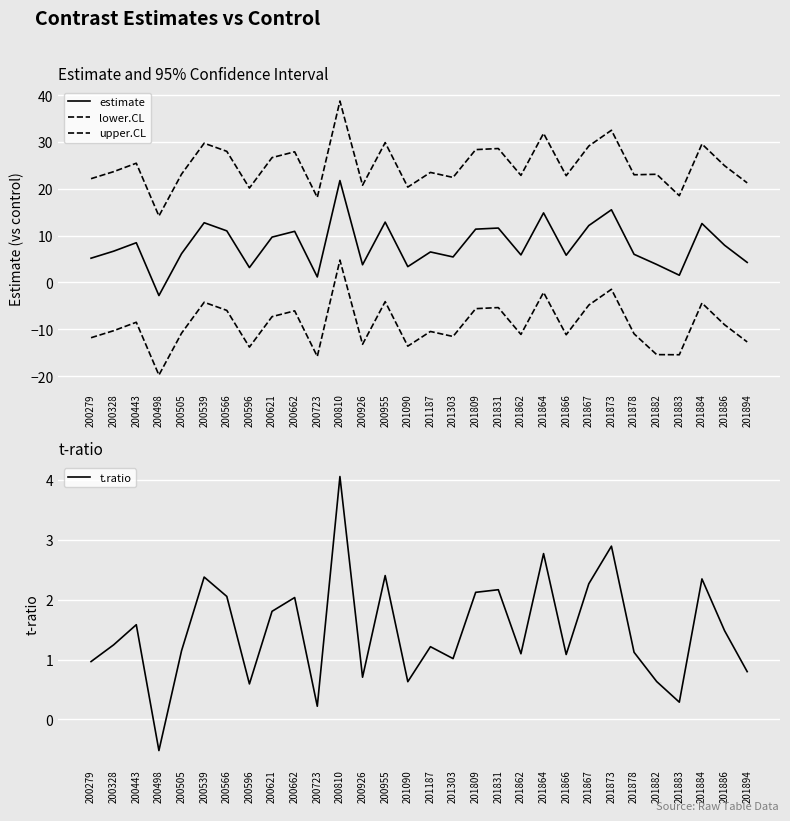

True or false: lower.CL and estimate cross at least once.

False